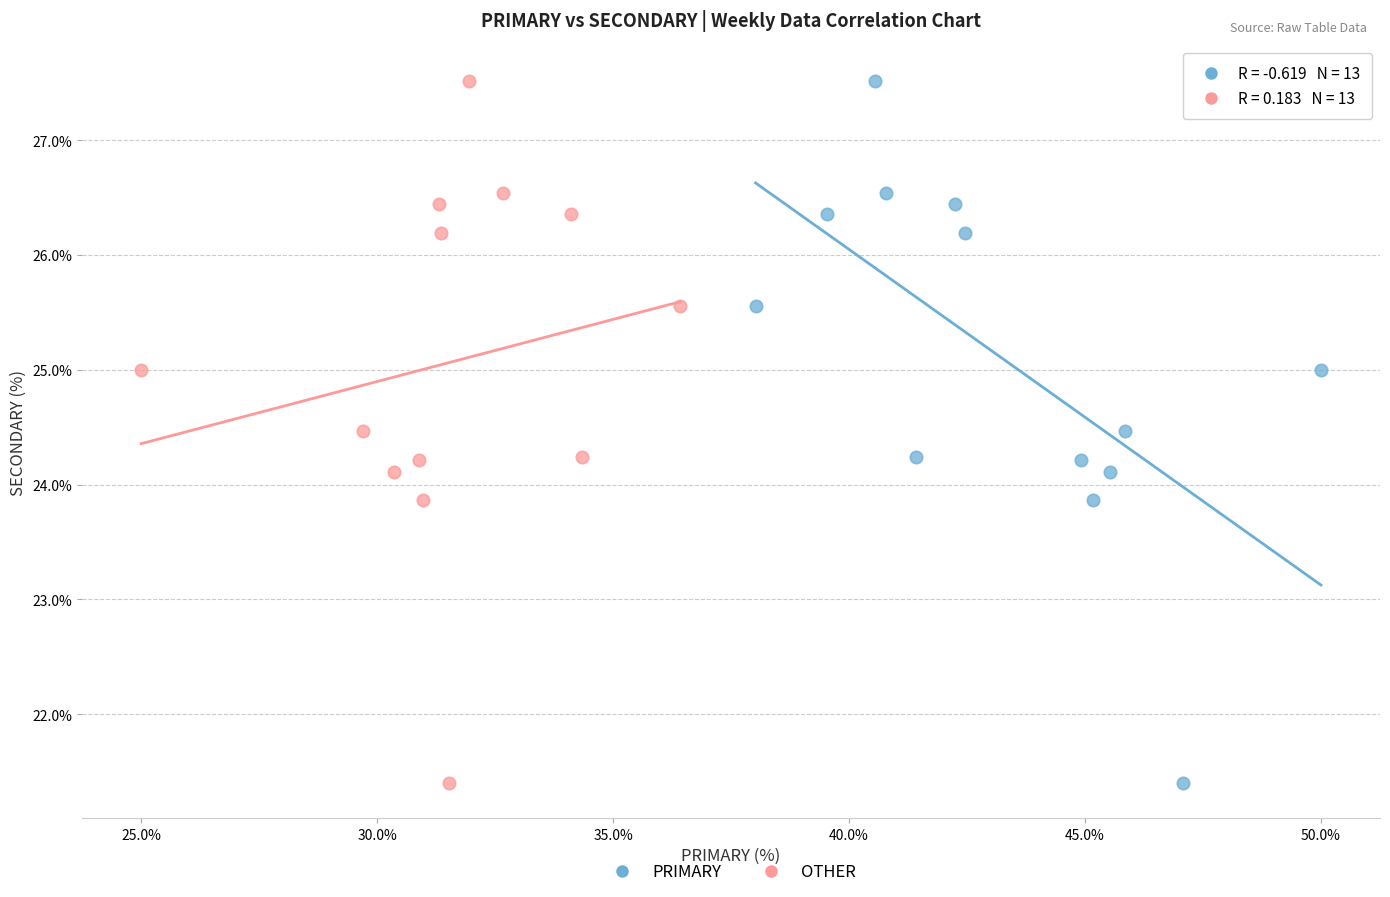

What are all the series names shown in the legend?

PRIMARY, OTHER